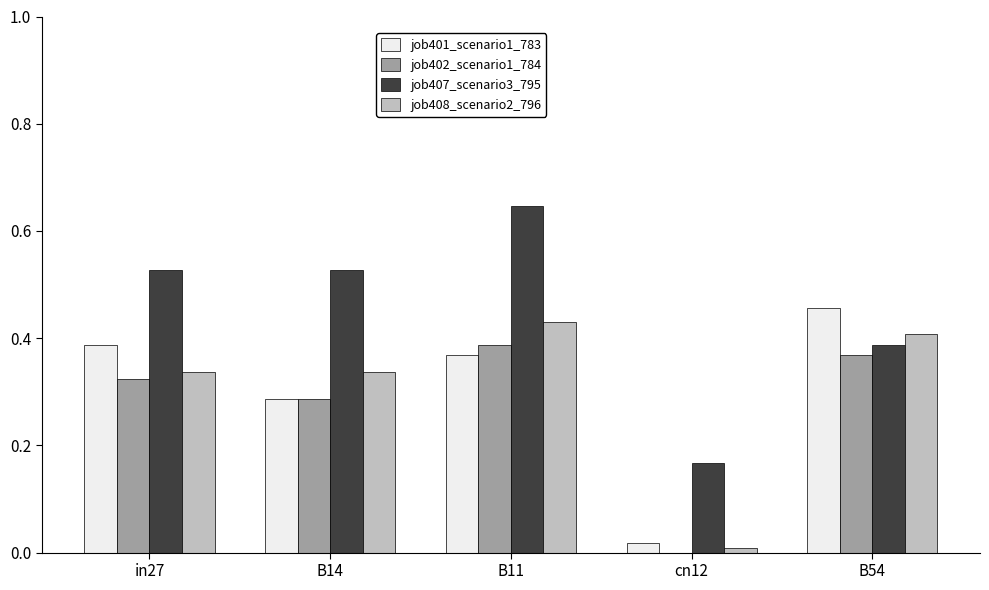

Does the chart contain stacked bars?

No